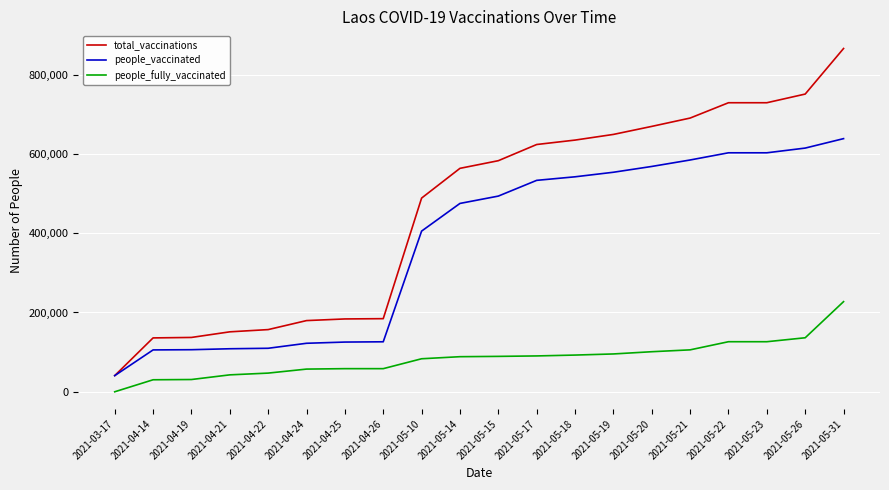

What is the difference between the second highest and second lowest values in the people_fully_vaccinated series?

105936